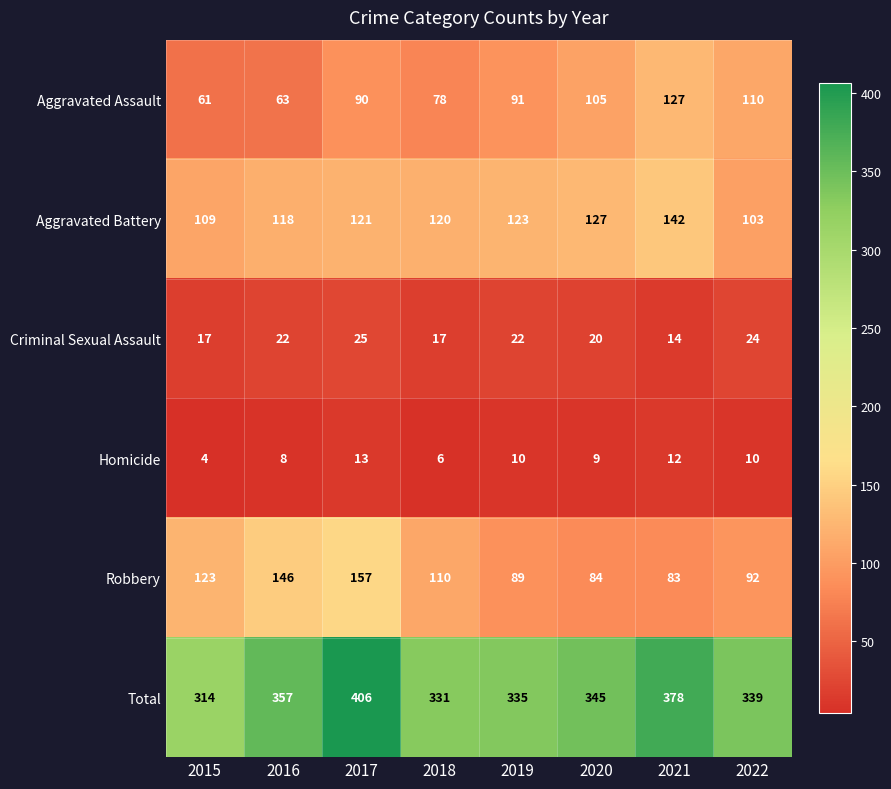

At which label does Homicide reach its peak?

2017